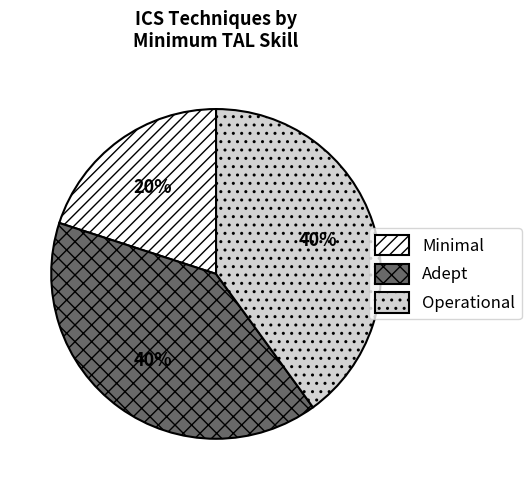

True or false: Adept accounts for 46% of the total.

False